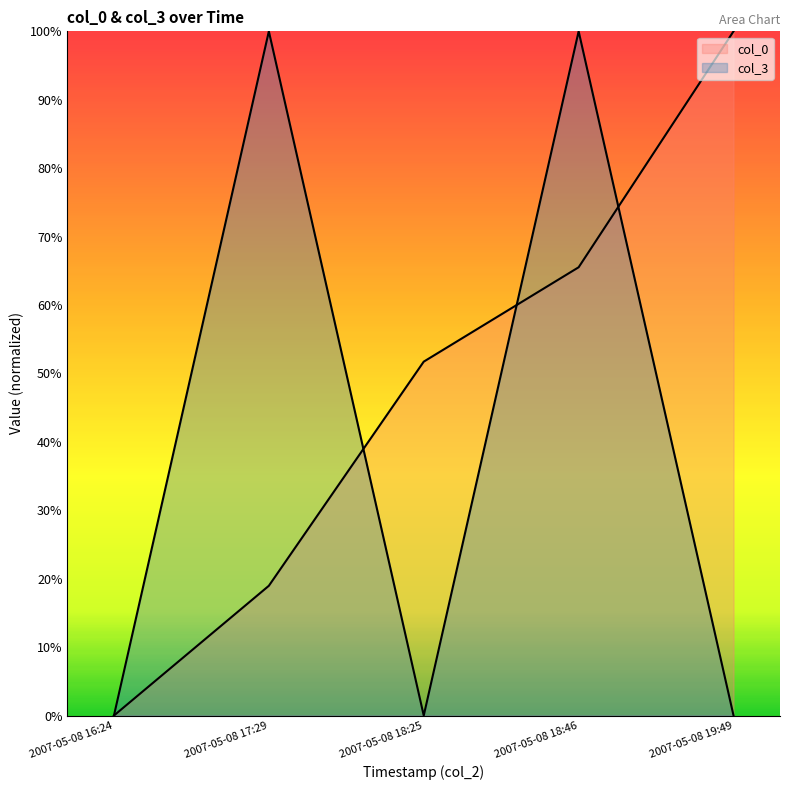

What position from the left is 2007-05-08 17:29?

2